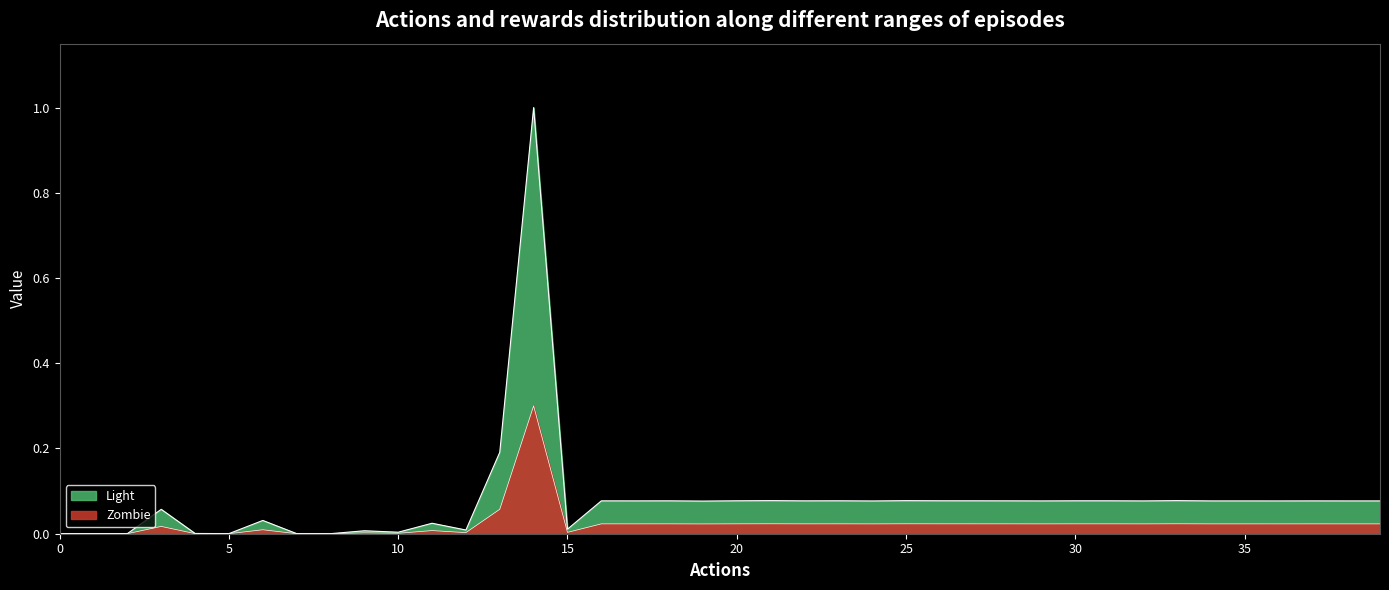

How many points are lower than both their immediate neighbors (excluding endpoints)?

13